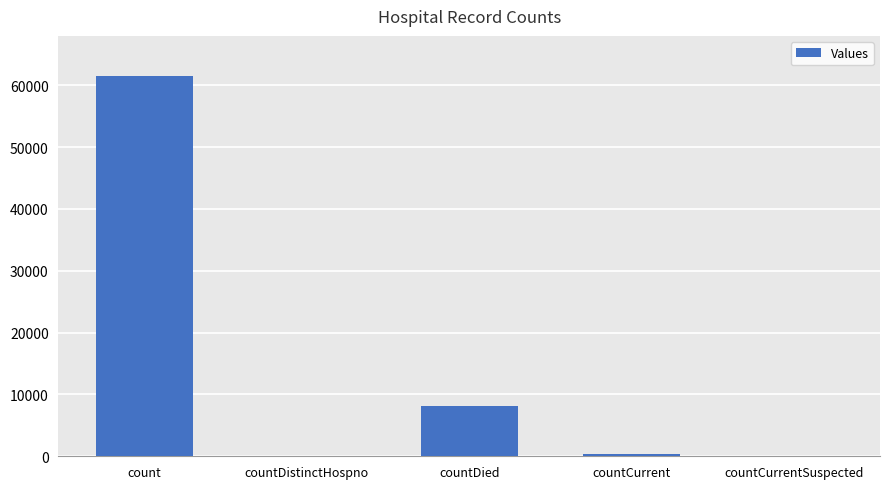

Which has a higher value, countDied or countDistinctHospno?

countDied